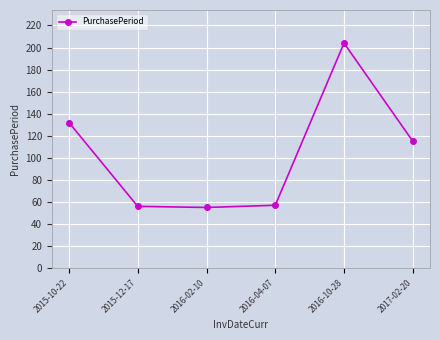

What value does the data have at 2016-02-10, to the nearest 5?

55